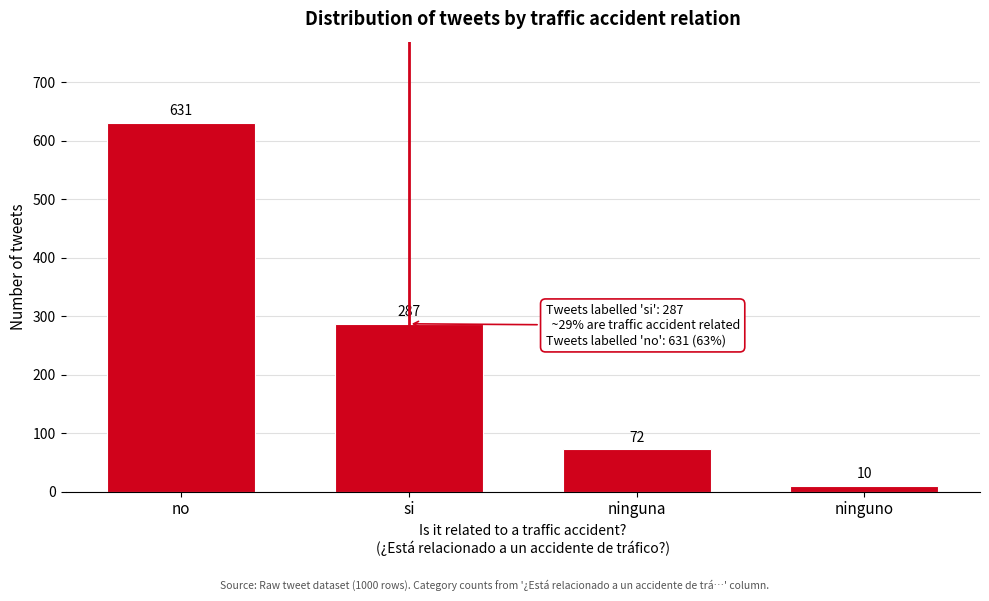

Reading left to right, what are all the values shown in this chart?

no=631	si=287	ninguna=72	ninguno=10